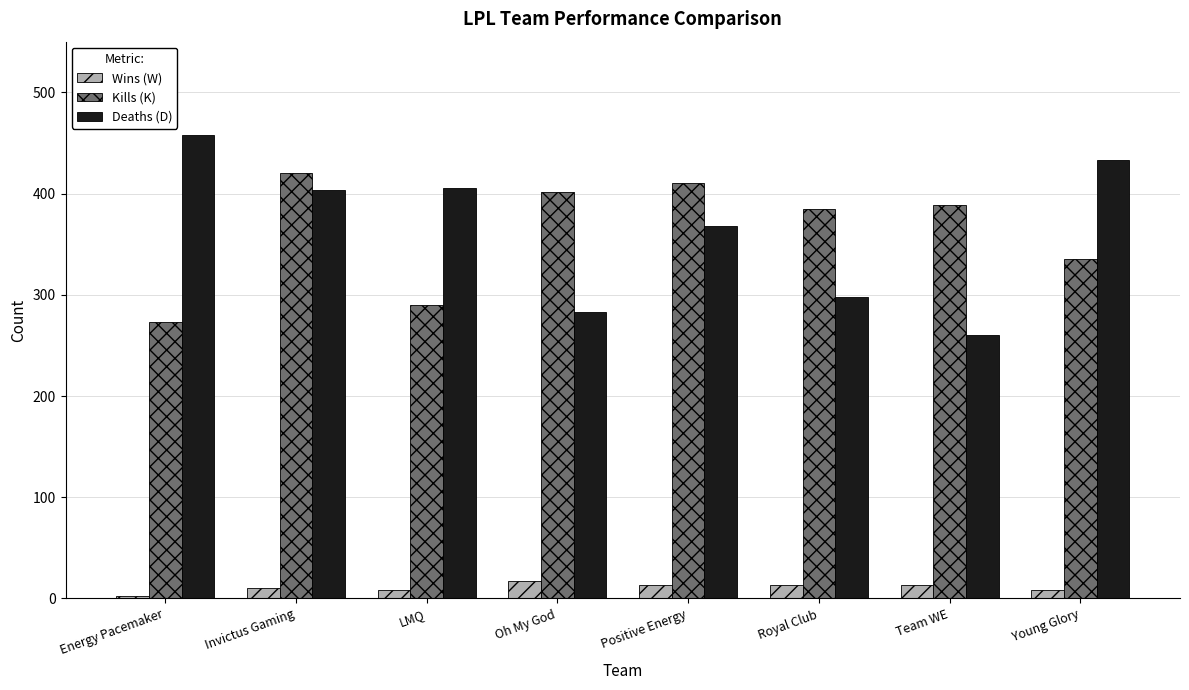

The value of Kills (K) at Oh My God is 649. True or false?

False